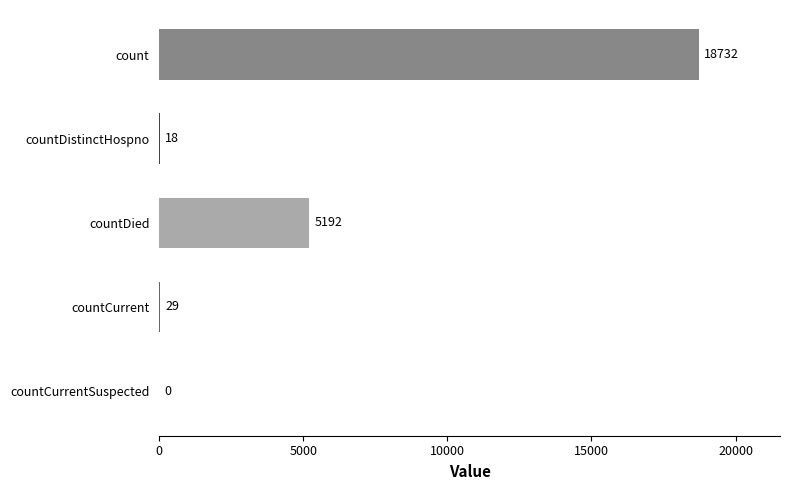

The value at countCurrentSuspected is -11477. True or false?

False